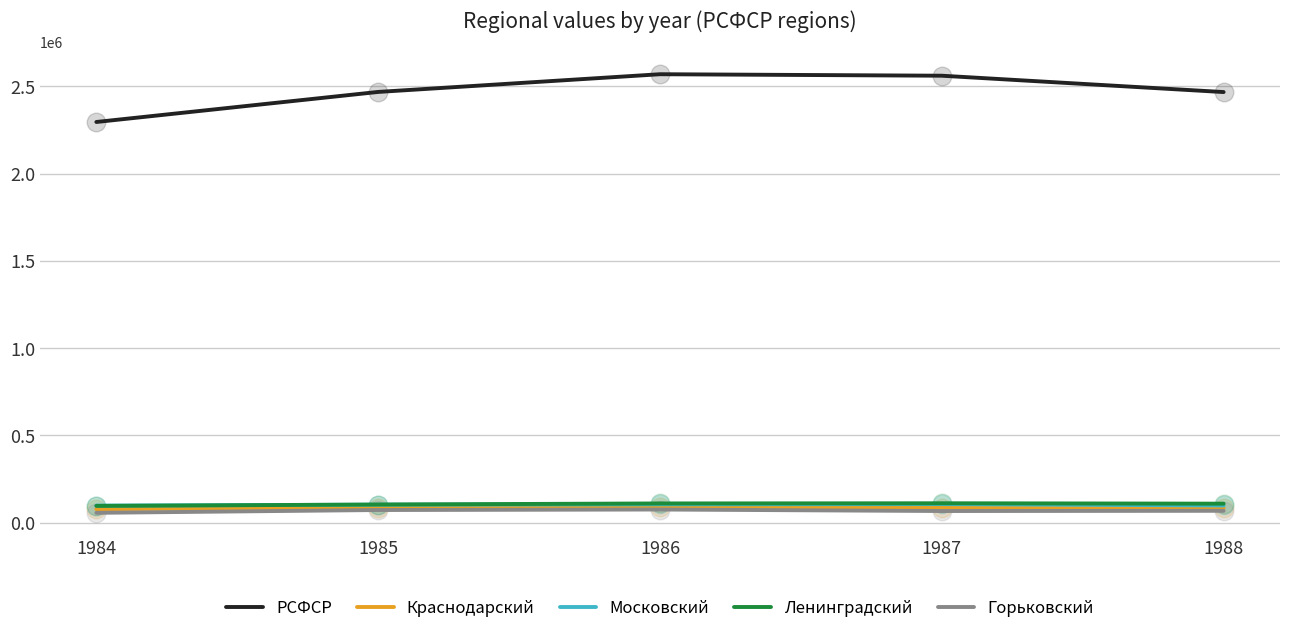

What are all the series names shown in the legend?

РСФСР, Краснодарский, Московский, Ленинградский, Горьковский